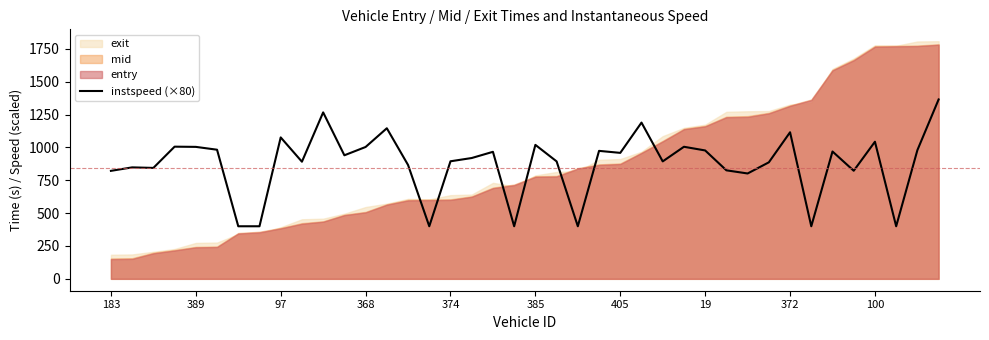

The instspeed (×80) series shows 1274.6 at 405. True or false?

False